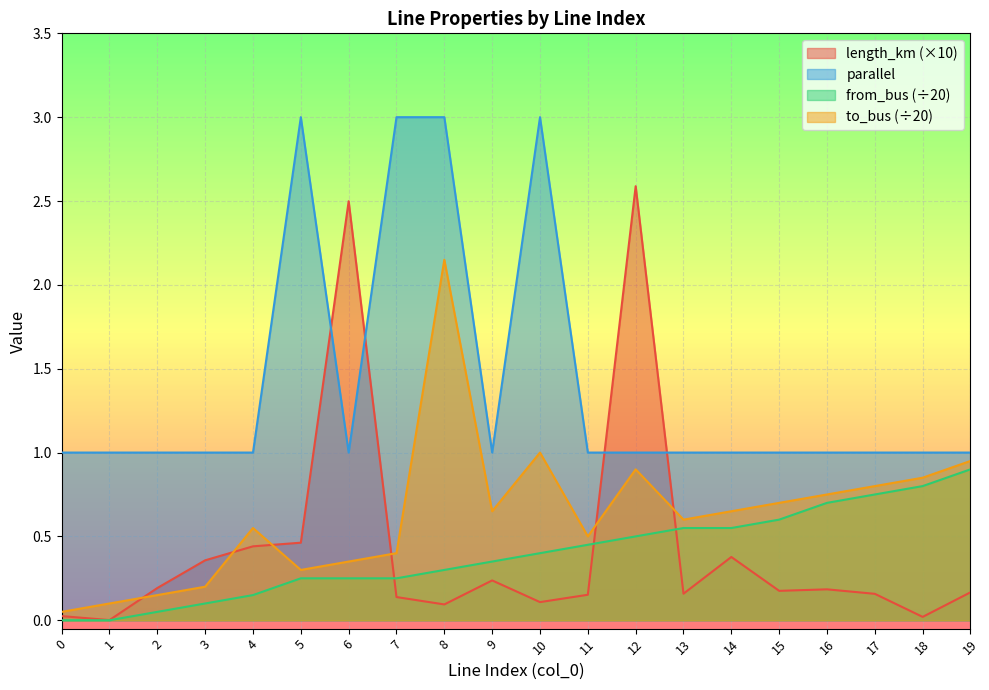

Which series has the largest range (max minus min)?

length_km (×10)